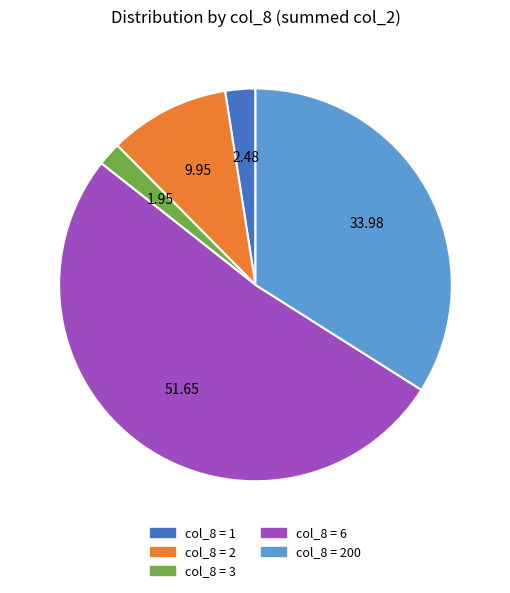

Does any single category account for the majority?

Yes